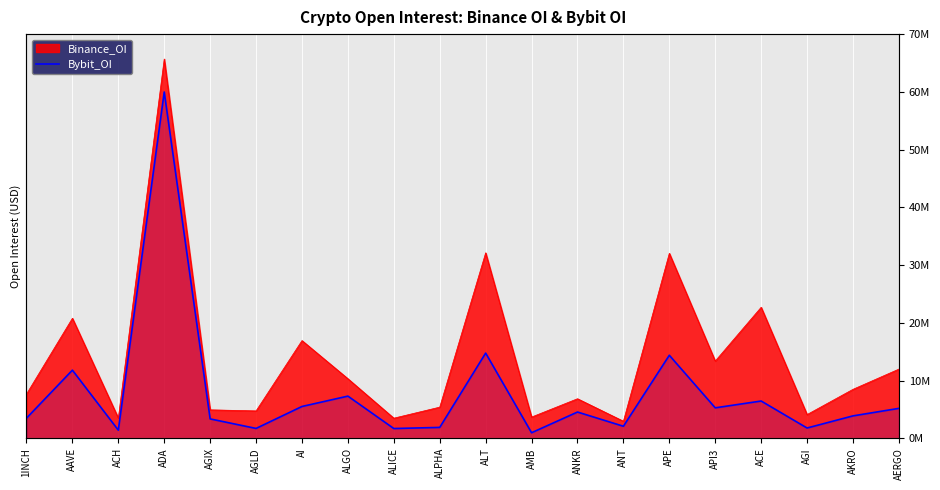

Reading left to right, extract all data points from this chart.

1INCH=3502291	AAVE=11815283	ACH=1426985	ADA=59978875	AGIX=3376689	AGLD=1726275	AI=5528508	ALGO=7321141	ALICE=1709784	ALPHA=1904906	ALT=14772976	AMB=981974	ANKR=4564474	ANT=2104550	APE=14395852	API3=5293502	ACE=6473538	AGI=1800000	AKRO=3900000	AERGO=5200000